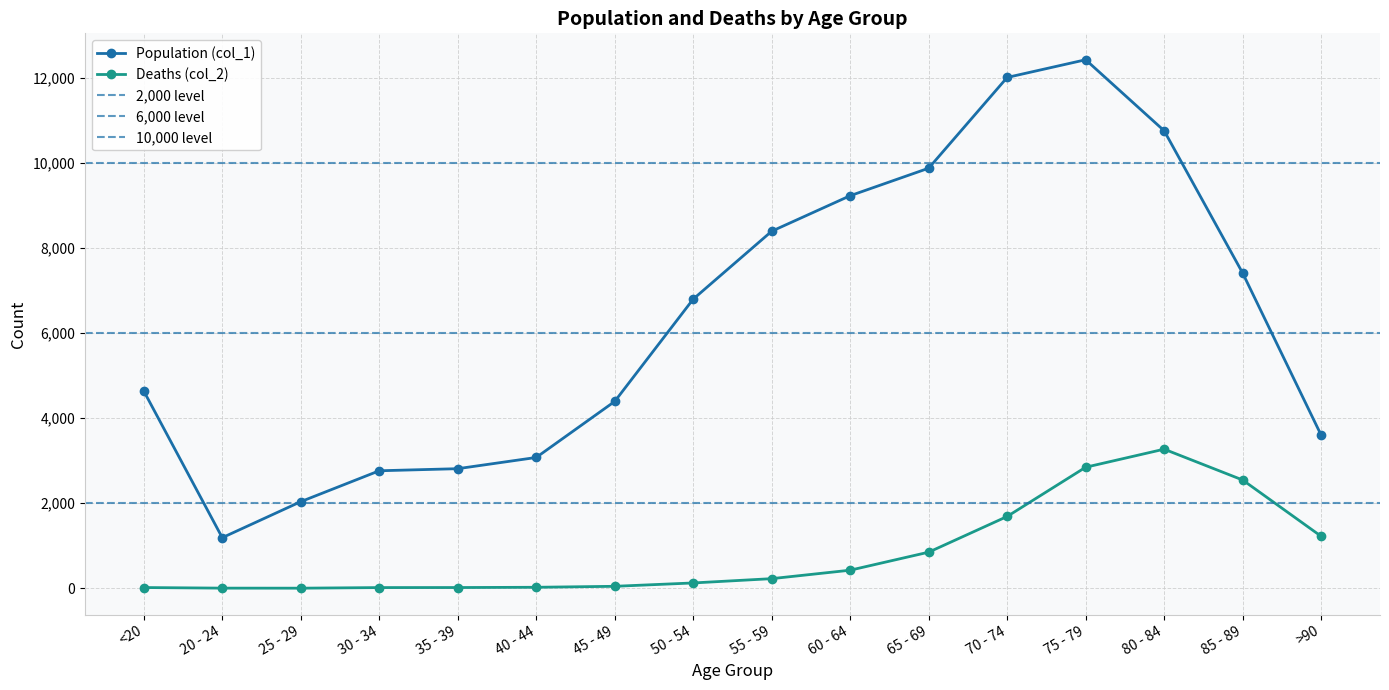

At which category does Population (col_1) reach its first local peak?

75 - 79